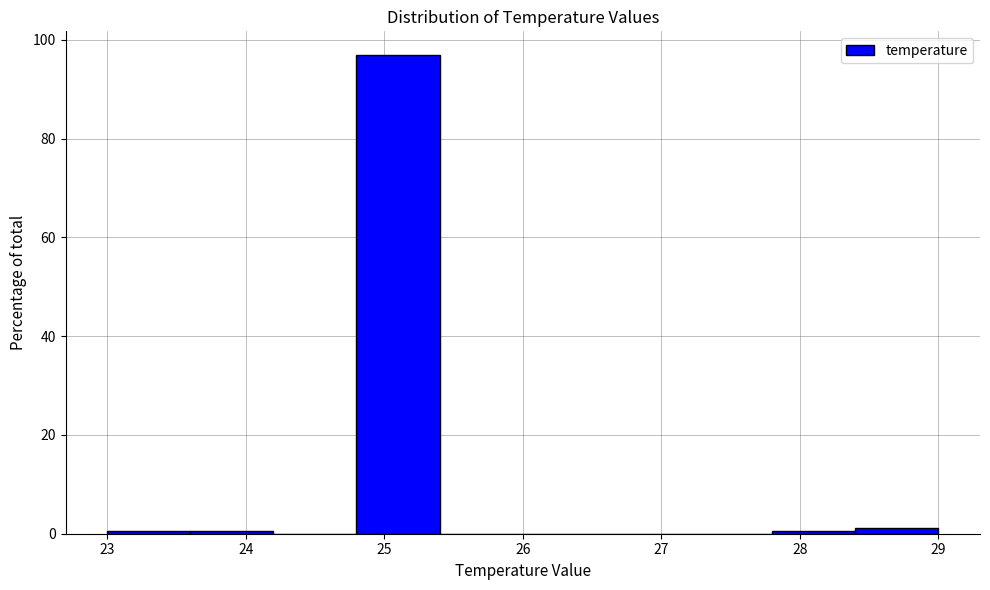

Reading left to right, transcribe this chart: for each bar, give the range it covers on the x-axis and its height. The values are not printed on the chart, so give them approximately, as read against the axis.

23.0 to 23.6: under 2
23.6 to 24.2: under 2
24.2 to 24.8: 0
24.8 to 25.4: 96
25.4 to 26.0: 0
26.0 to 26.6: 0
26.6 to 27.2: 0
27.2 to 27.8: 0
27.8 to 28.4: under 2
28.4 to 29.0: under 2